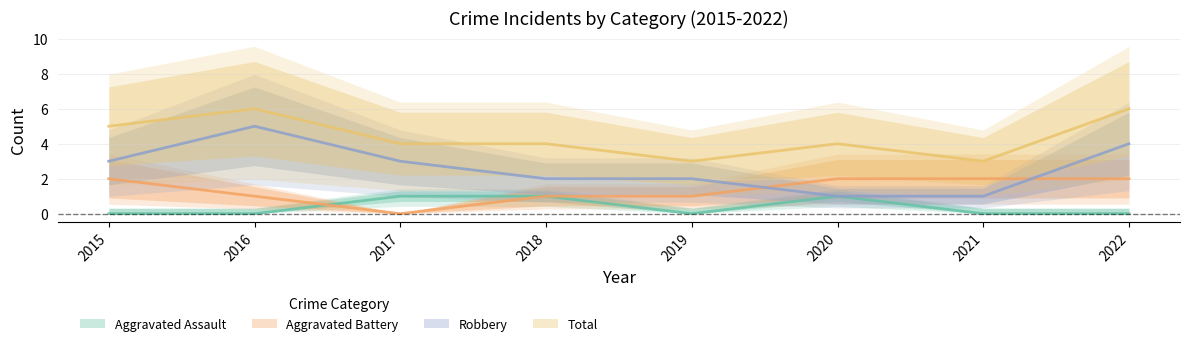

Is the value of Robbery at 2021 greater than the value of Total at 2020?

No